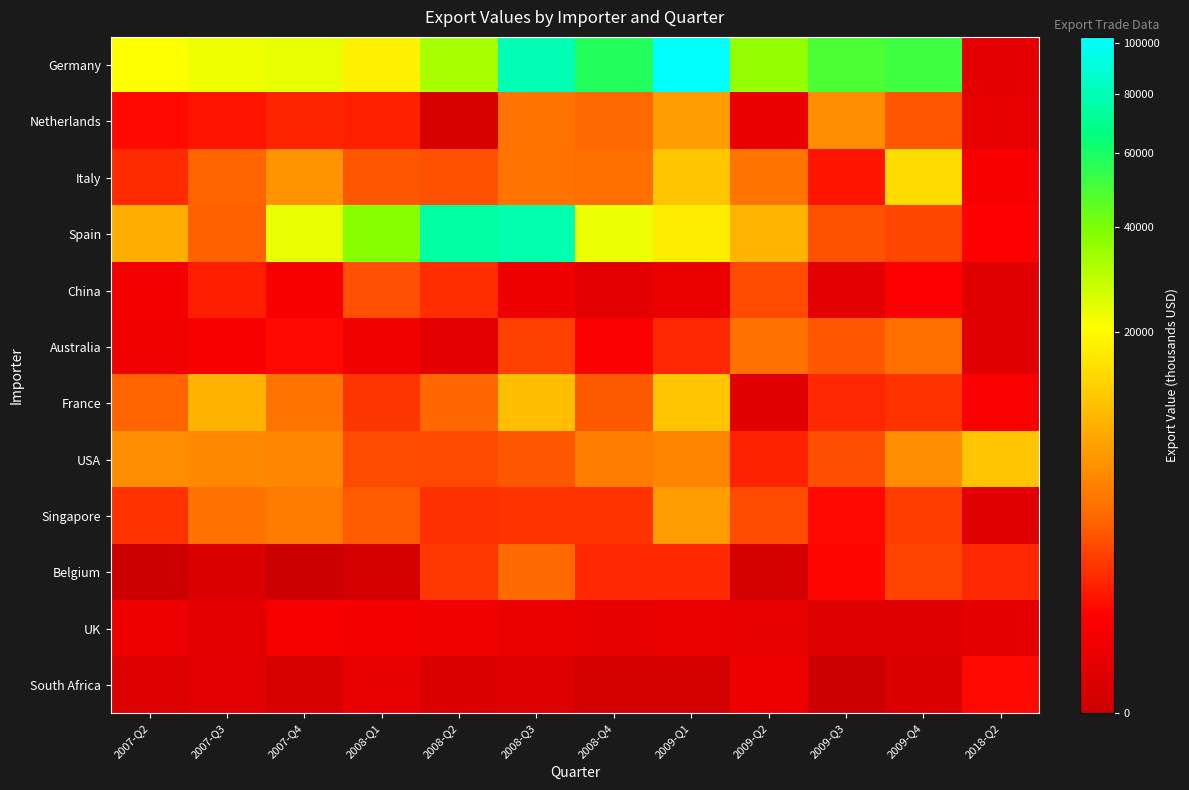

How many categories are shown in the chart?

12